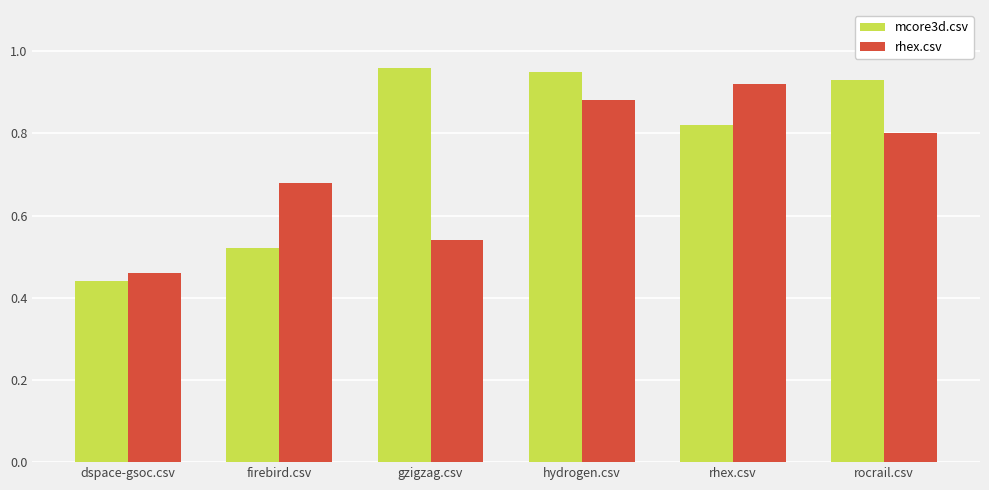

Which series changed the most between hydrogen.csv and rocrail.csv?

rhex.csv